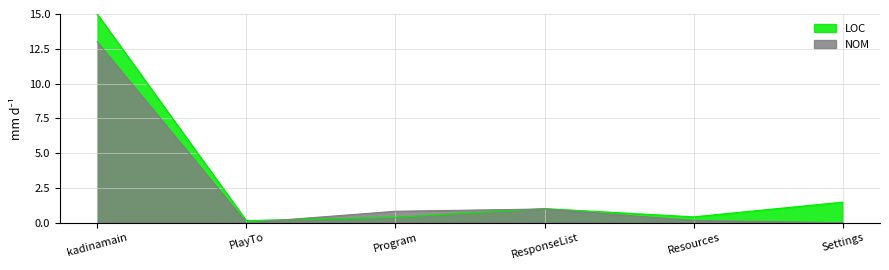

How many lines are shown in the chart?

2